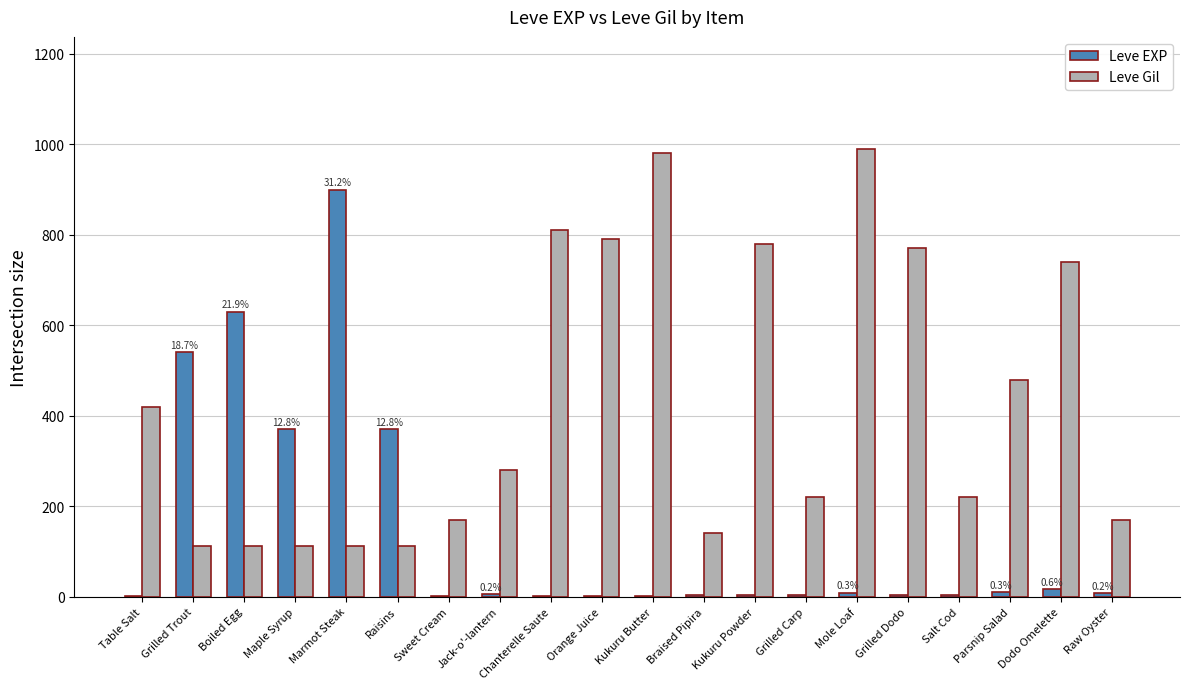

Count the number of data series in this chart.

2